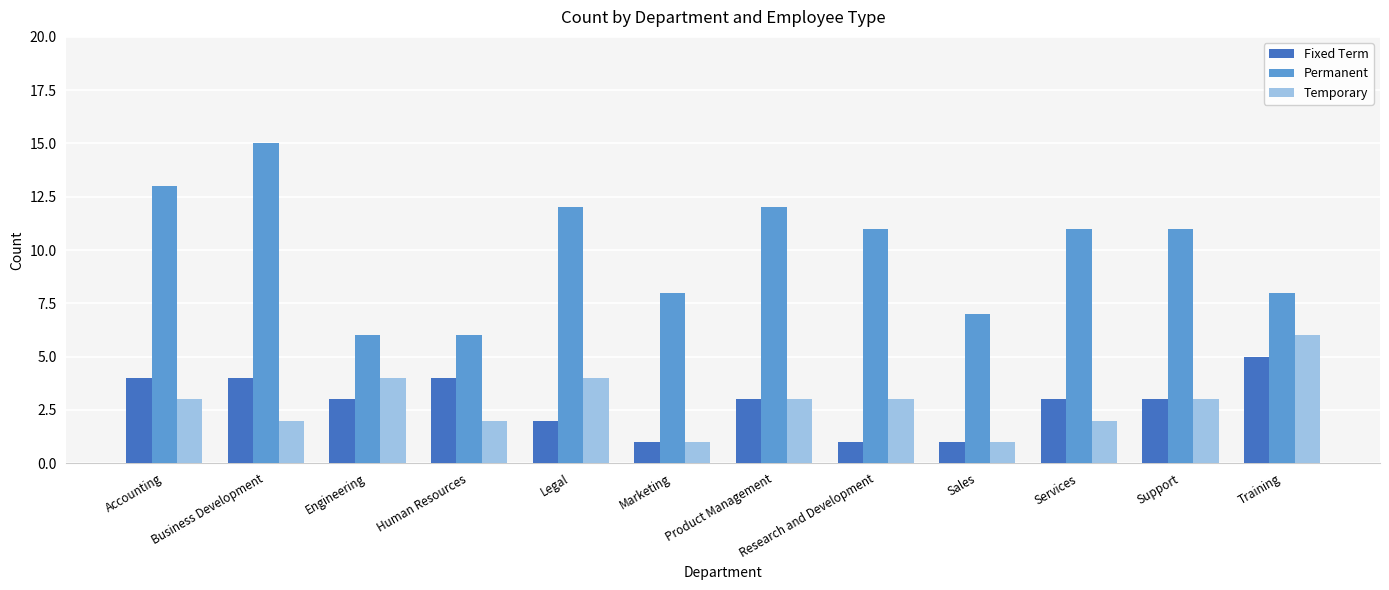

At which category is the sum across all series the highest?

Business Development